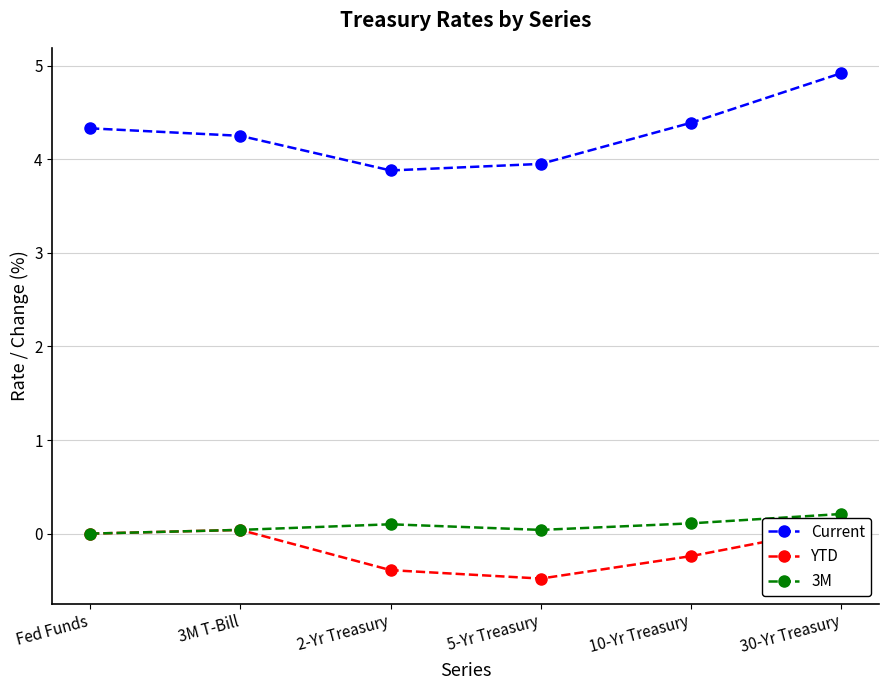

At 2-Yr Treasury, list the series in order from smallest to largest.

YTD, 3M, Current